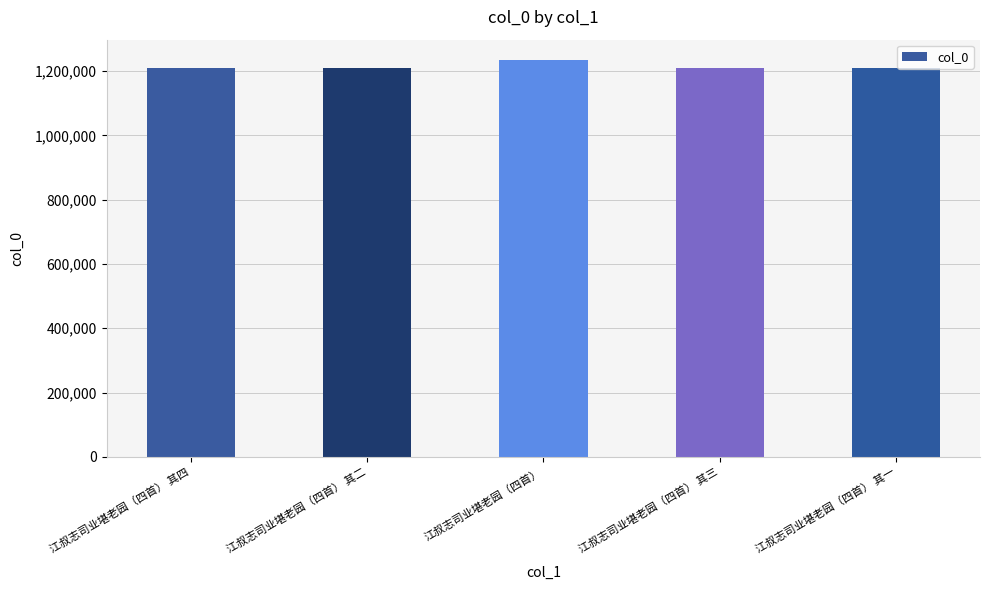

Does the chart contain any negative values?

No